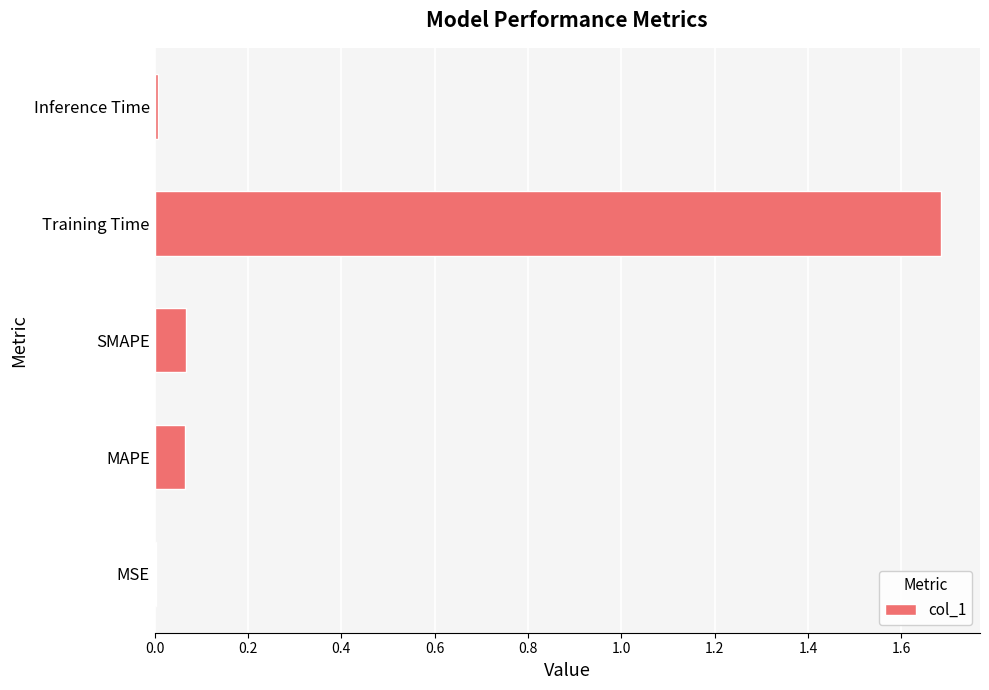

Are the bars horizontal?

Yes